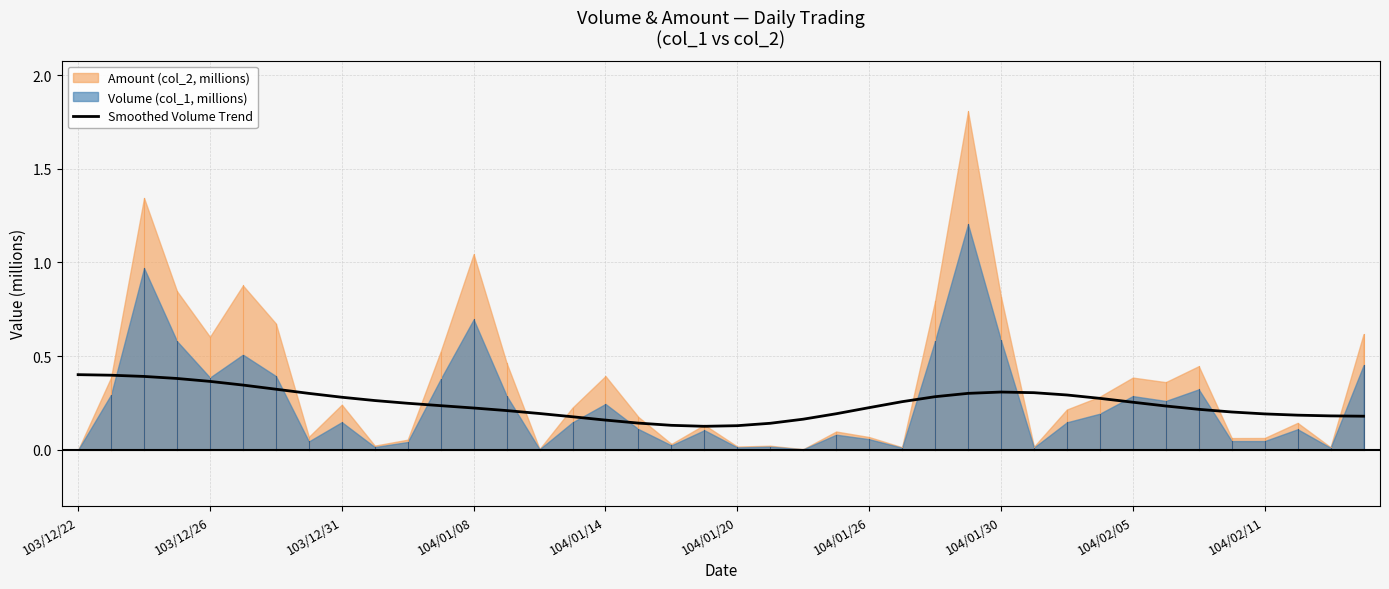

The value of Smoothed Volume Trend at 104/01/14 is 0.0. True or false?

False